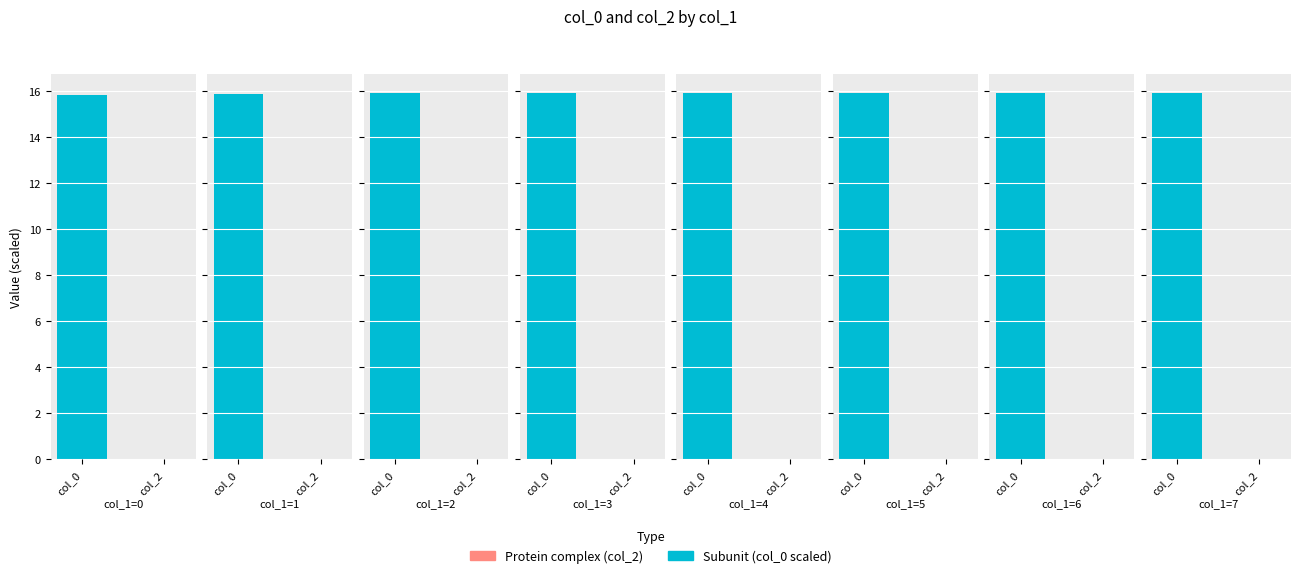

What is the greatest value displayed?

15.9